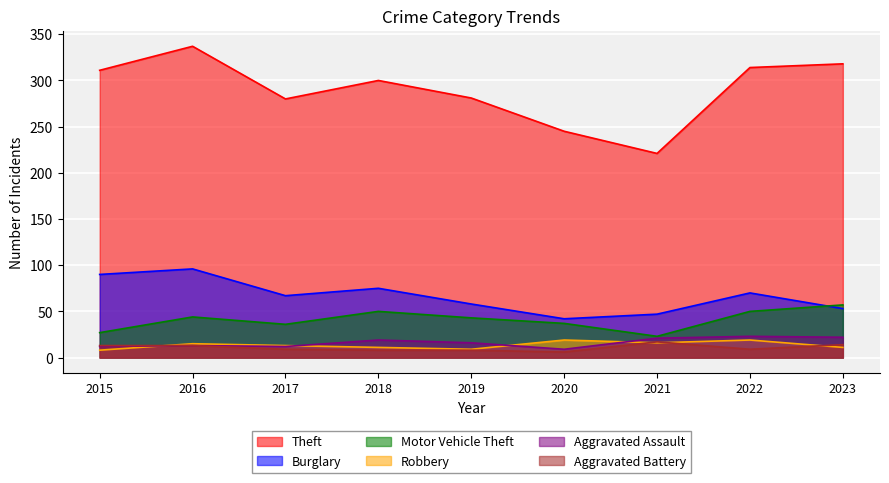

Is it true that Aggravated Battery equals 9 at 2022?

True